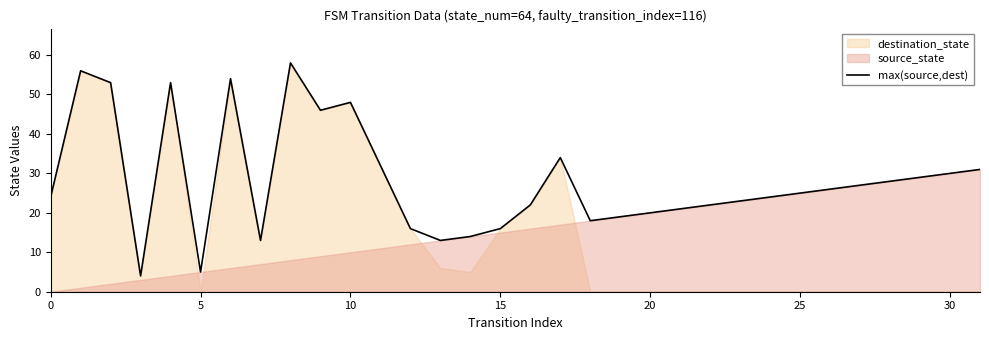

How many points are lower than both their immediate neighbors (excluding endpoints)?

6